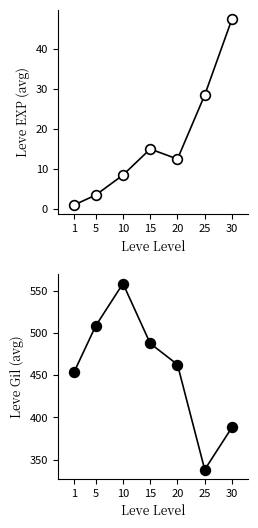

Which category has the lowest value across all series?

1